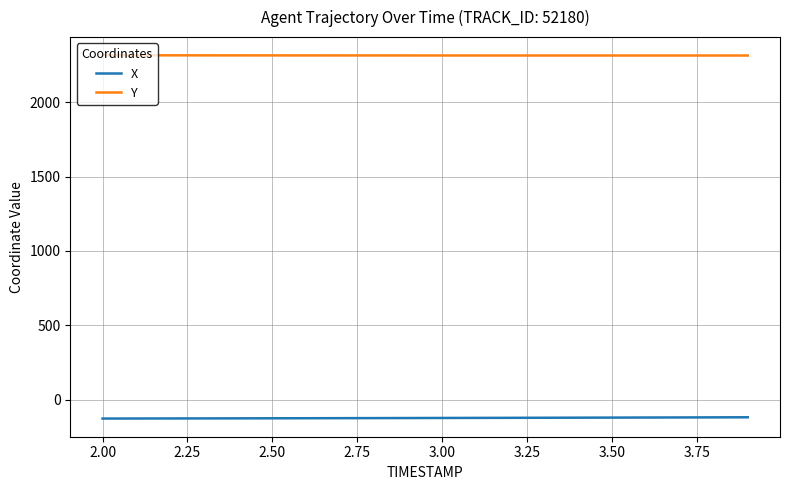

What is the minimum value shown in the chart?

-128.2